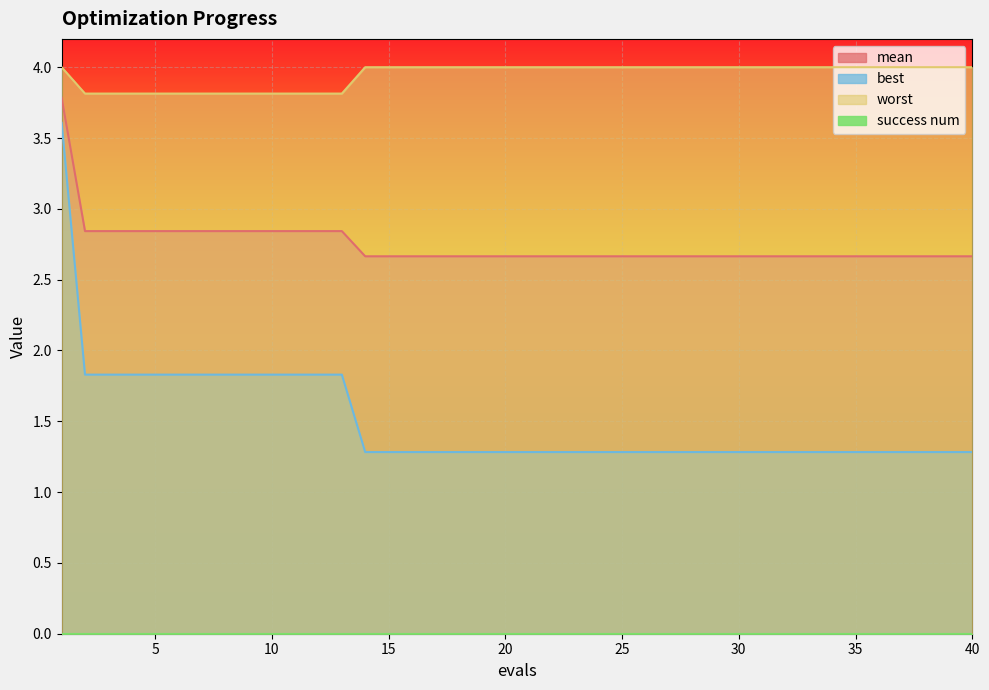

What is the value of the best point at the 31st from the left?

1.3